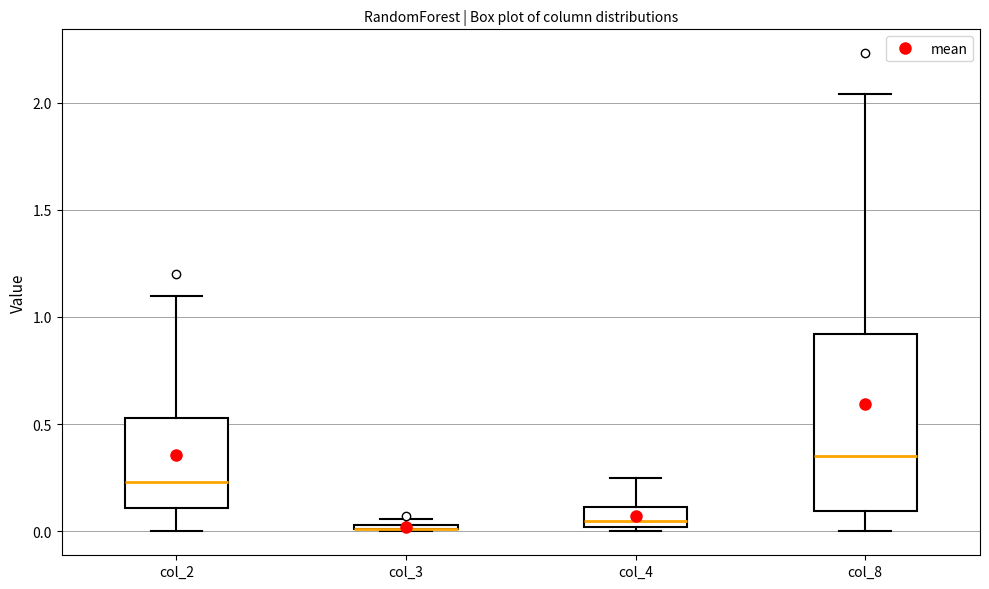

Which box is the tallest, from its lower edge to its upper edge?

col_8